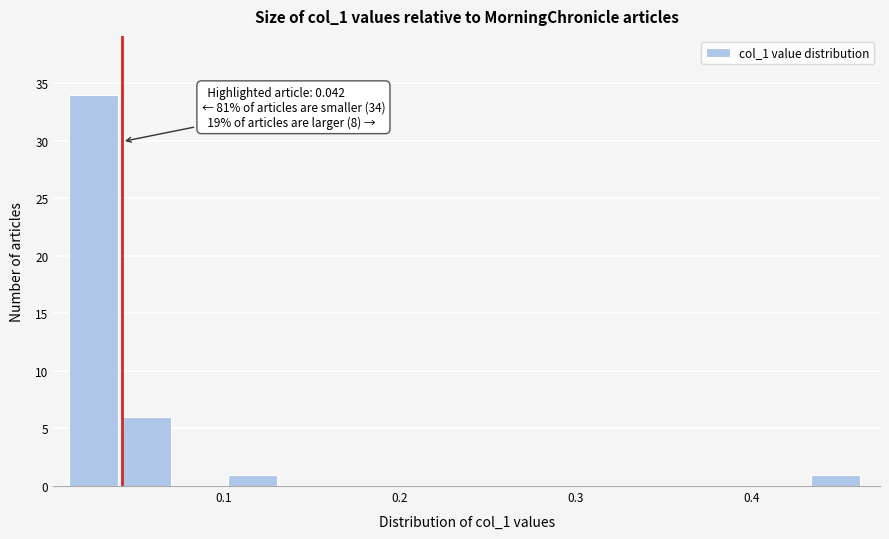

Read against the x-axis, roughly where is the centre of the tallest bar?

0.03